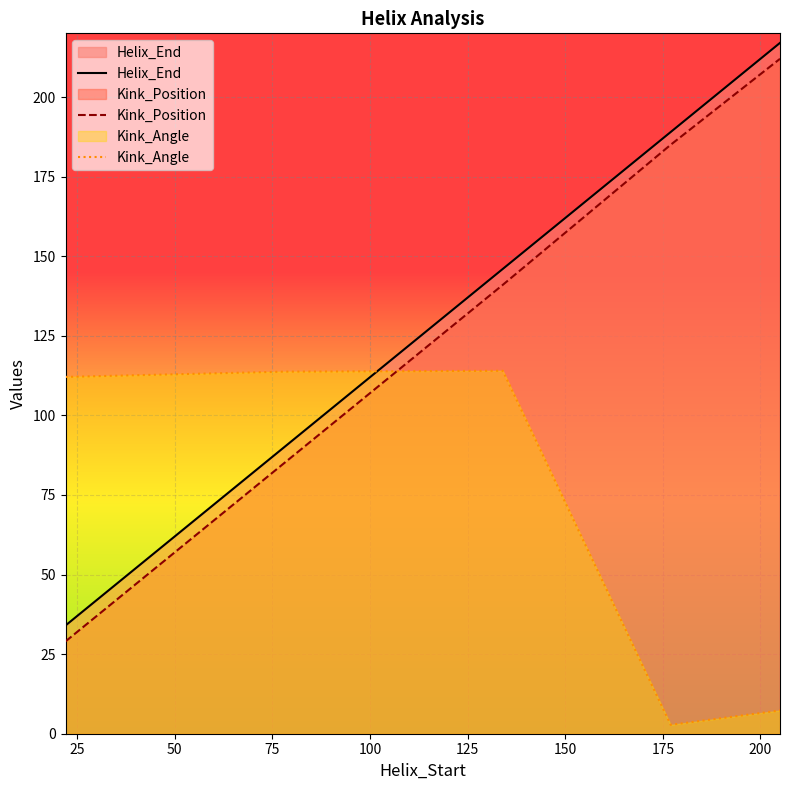

What is the lowest value of the Helix_End series?

34.0